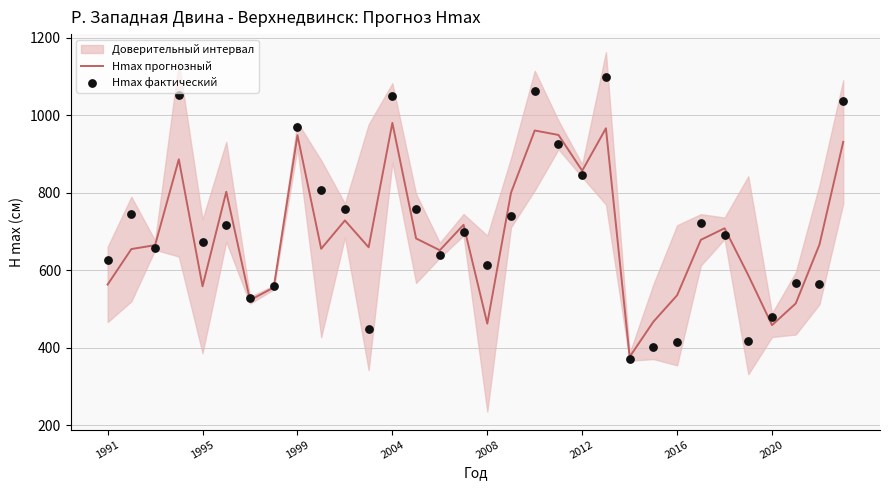

What is the maximum value for Hmax прогнозный?

980.8